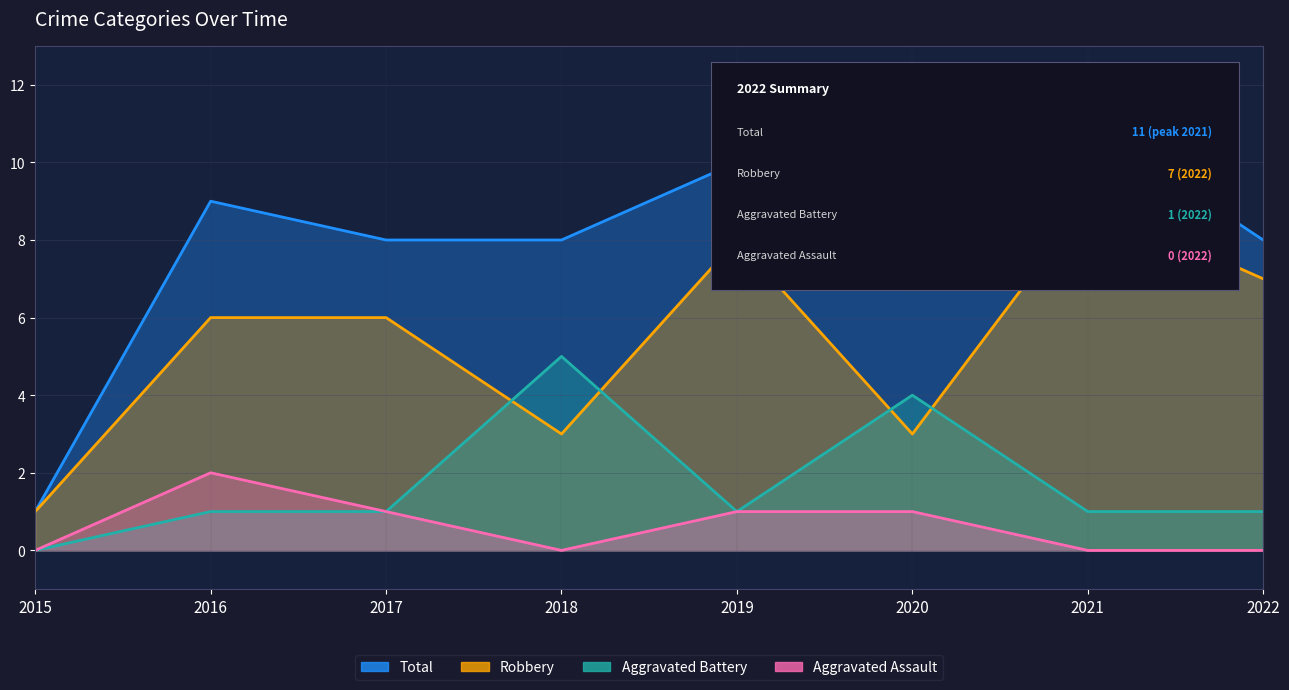

Which series has the widest spread of values?

Total